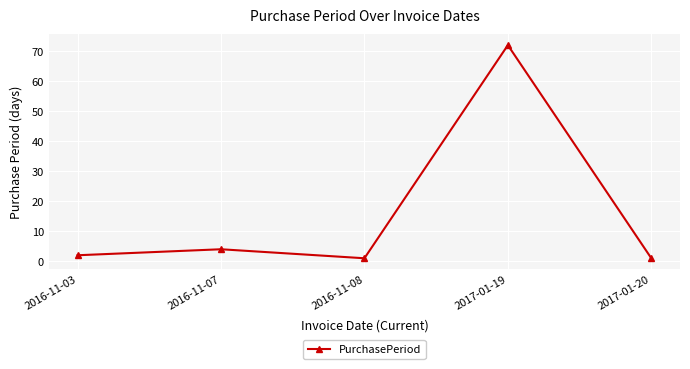

Where is the data nearest to the value 36?

2016-11-07